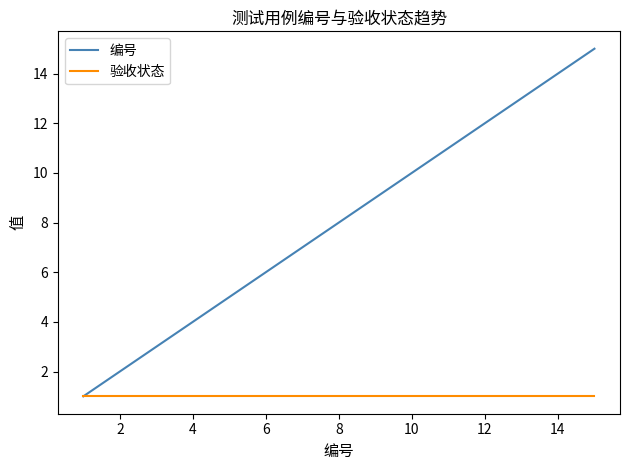

Which series has the widest spread of values?

编号